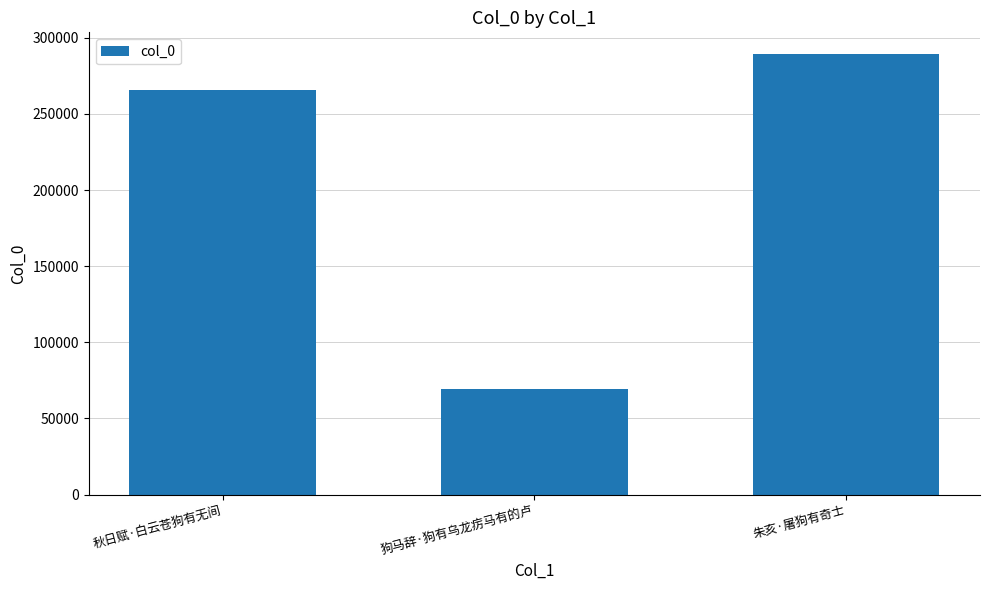

List the labels in order of value, largest first.

朱亥·屠狗有奇士, 秋日赋·白云苍狗有无间, 狗马辞·狗有乌龙疠马有的卢